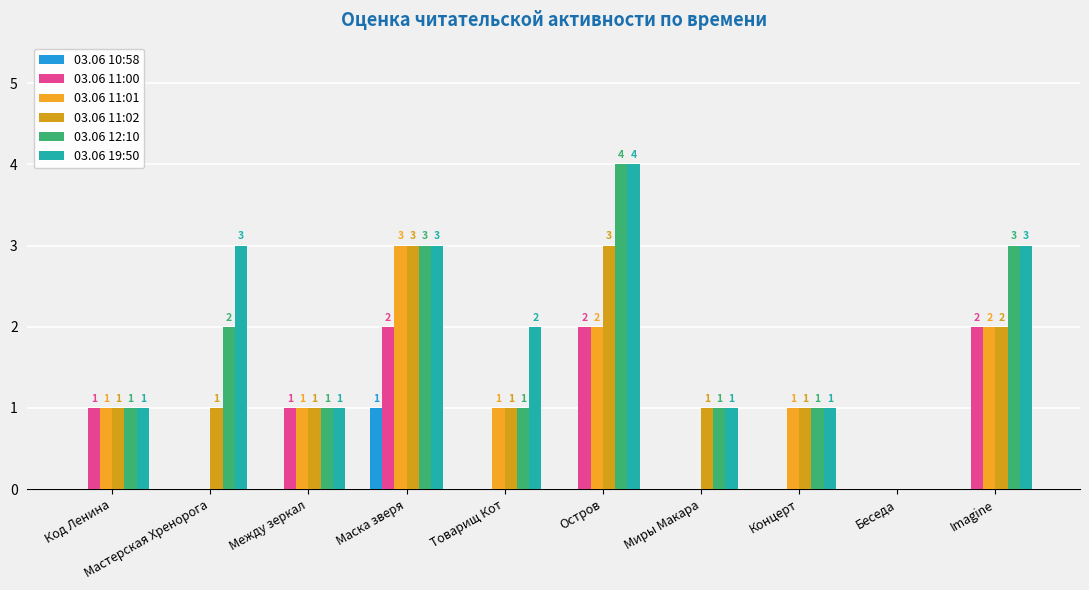

What is the value of the 03.06 12:10 bar at the 10th from the left?

3